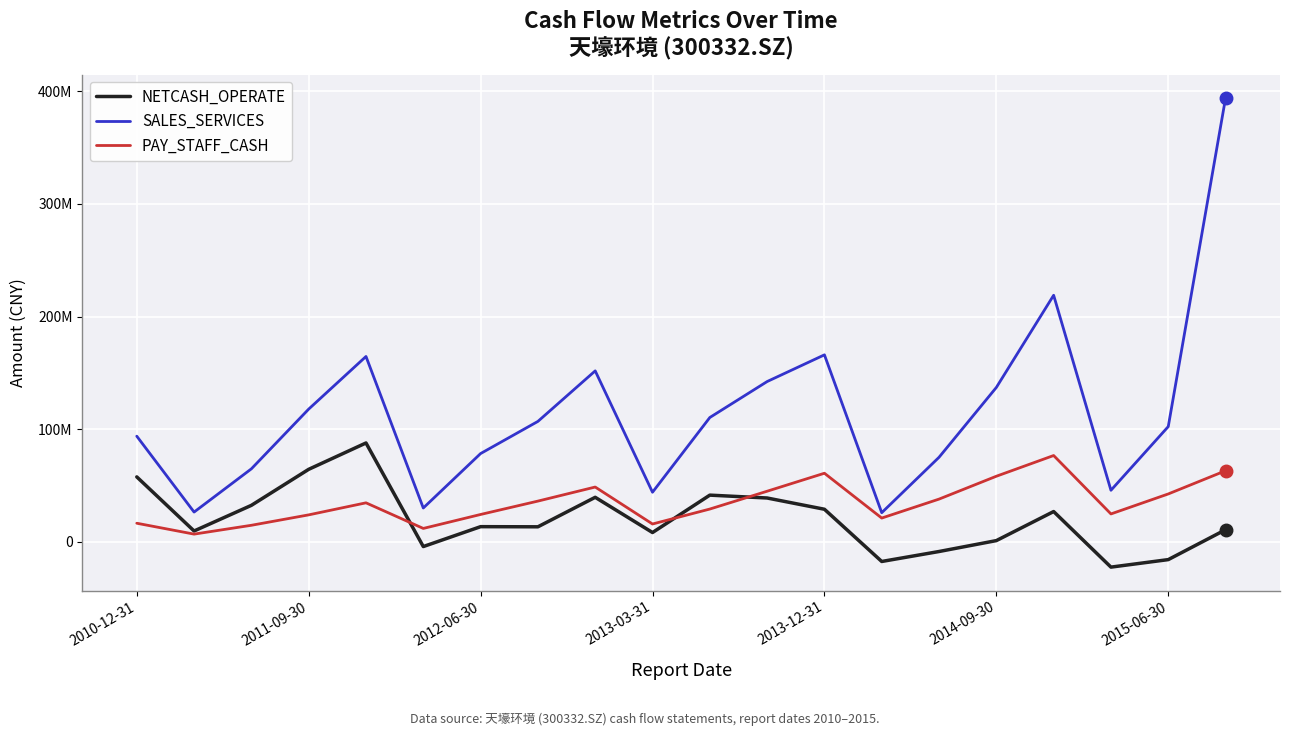

True or false: PAY_STAFF_CASH has more than 0 interior local peaks.

True